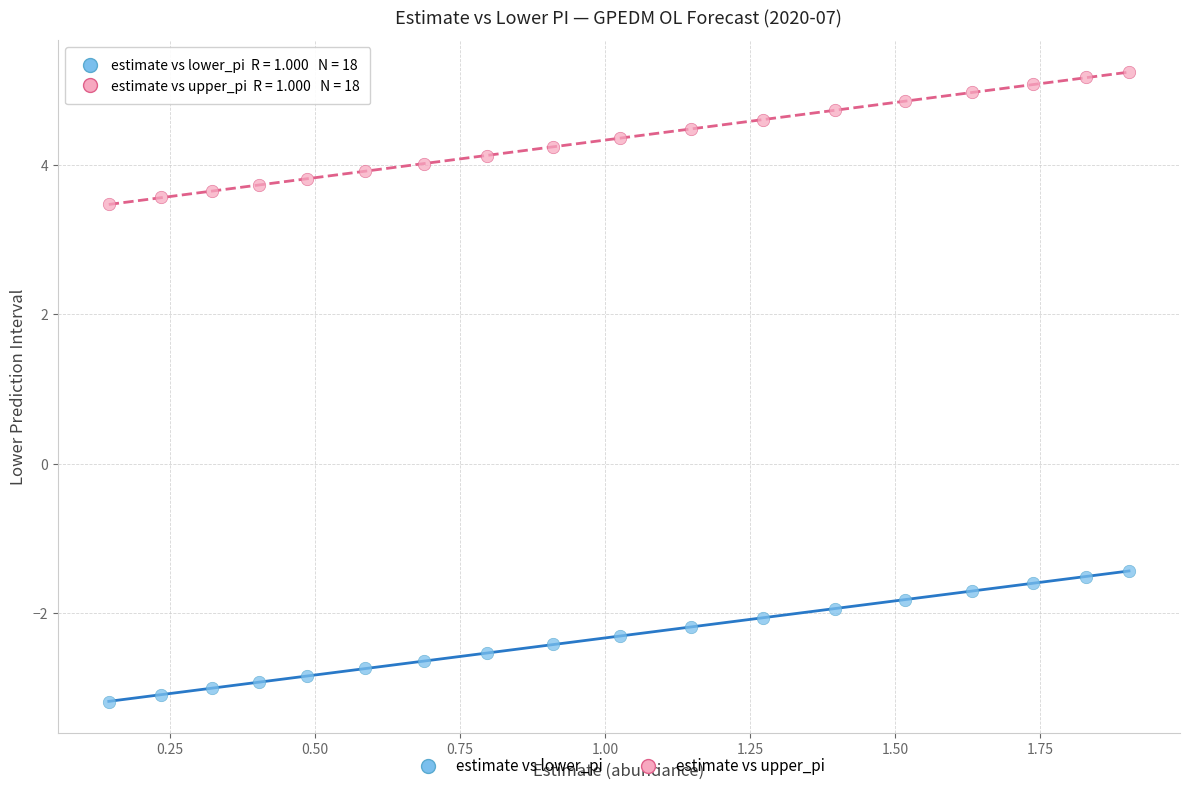

Across all data points, what is the range of X values (max minus min)?

1.8